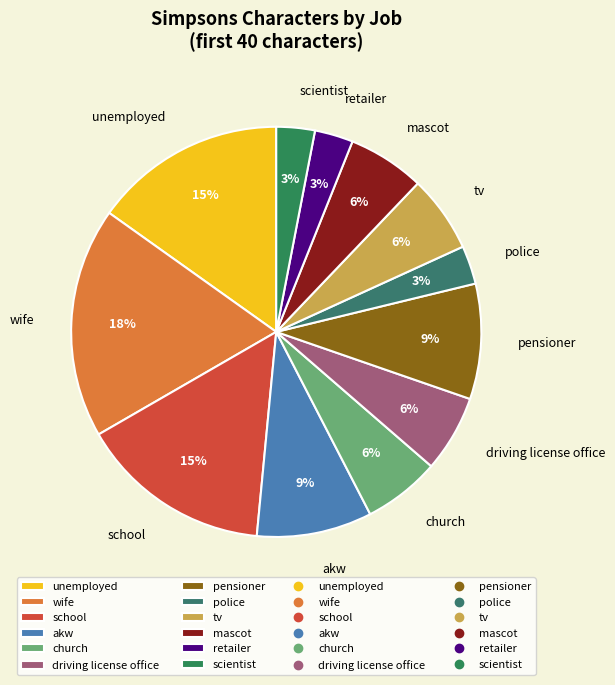

Which category has the biggest portion of the pie?

wife